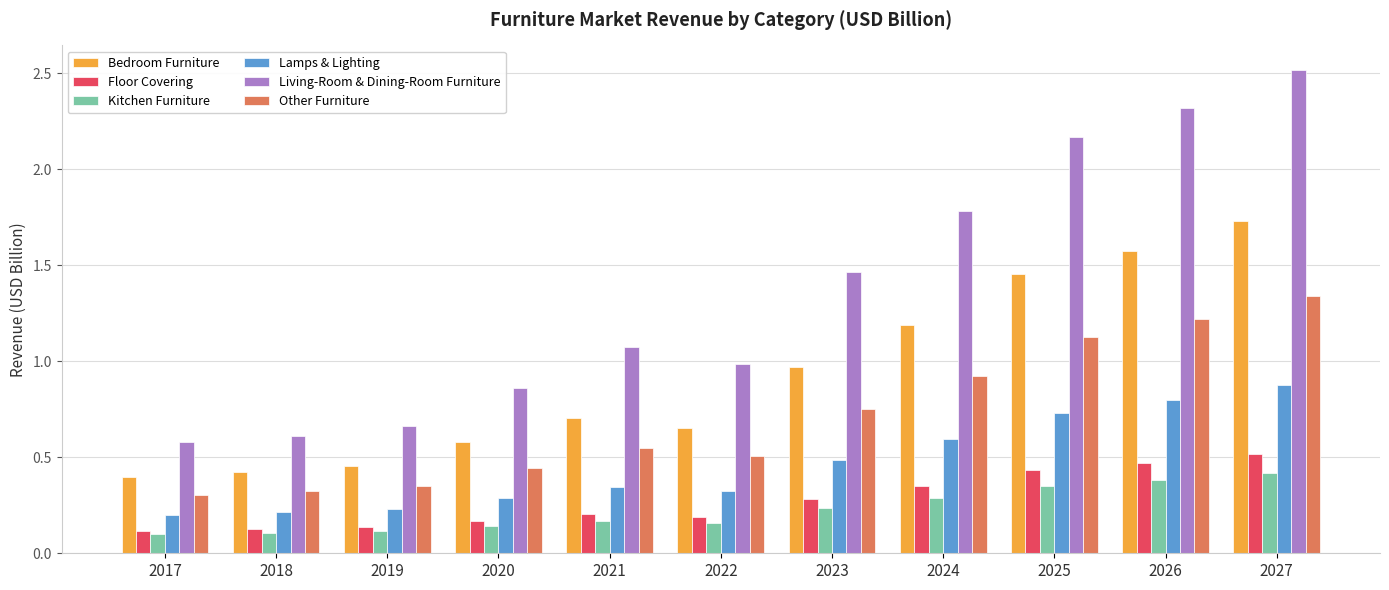

Which series has the largest total across all categories?

Living-Room & Dining-Room Furniture